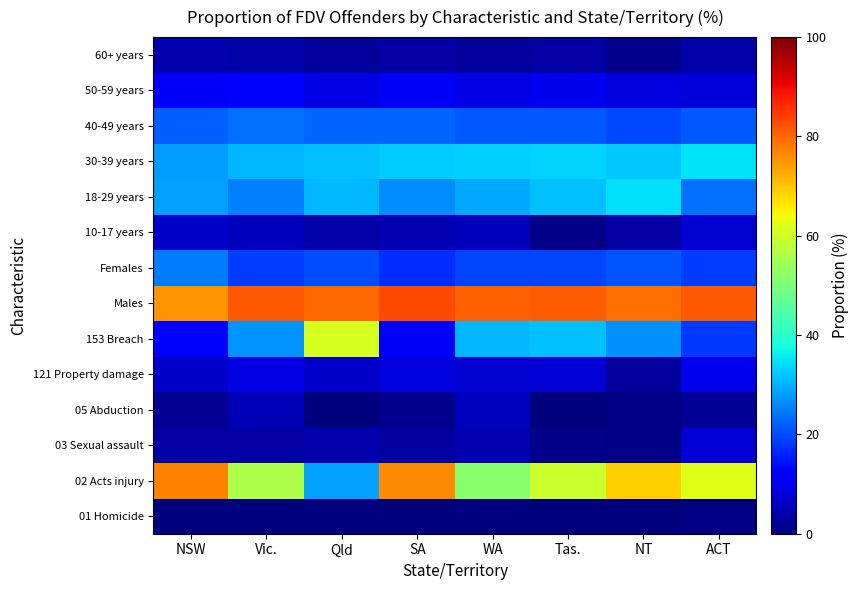

Which category has the lowest value across all series?

Tas.